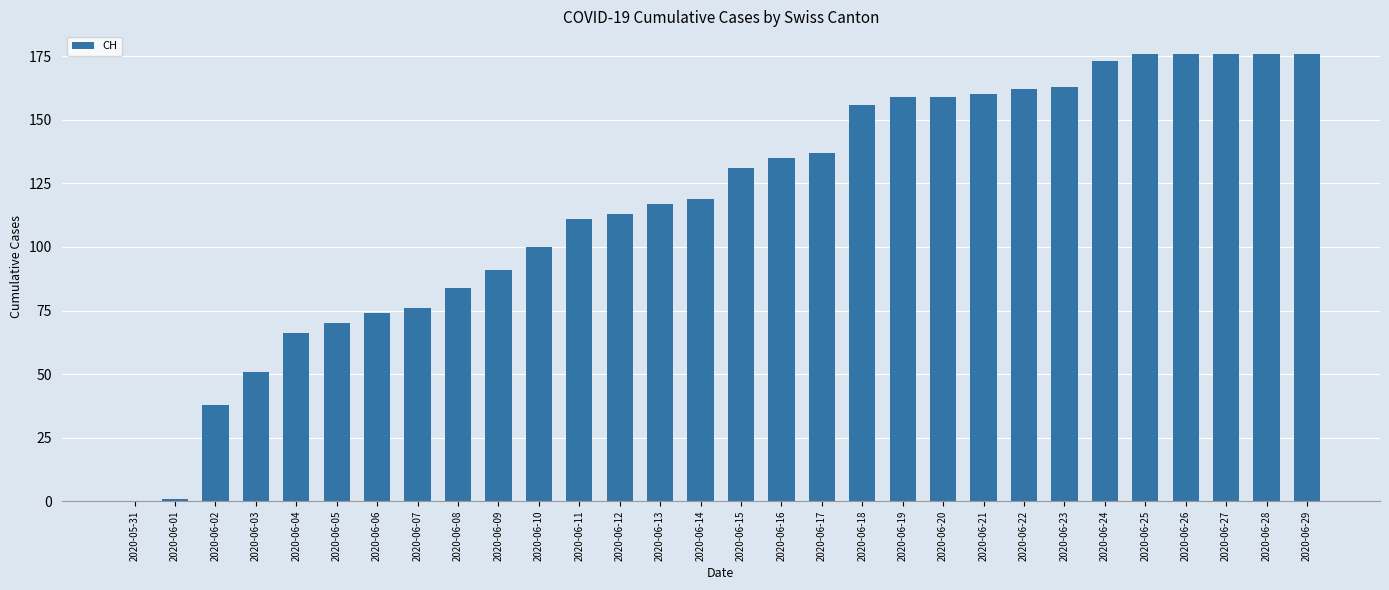

What is the sum of all values?

3526